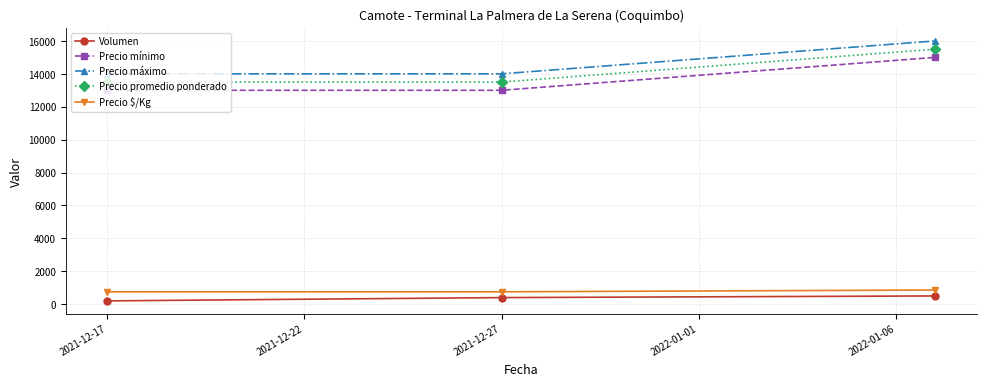

What is the highest value of the Precio $/Kg series?

861